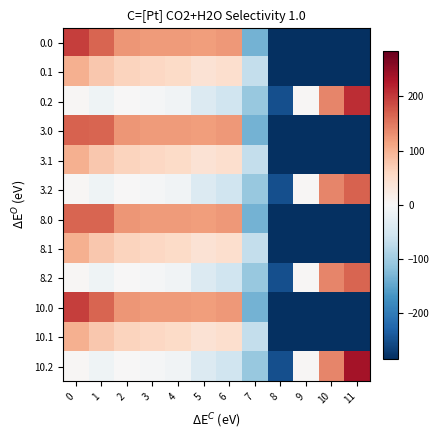

Reading left to right, what are all the values shown in this chart?

0.0: 0=197.7	1=165.1	2=126.0	3=120.0	4=120.6	5=119.4	6=123.7	7=-134.3	8=-284.3	9=-284.3	10=-284.3	11=-284.3
0.1: 0=100.2	1=76.8	2=63.6	3=58.3	4=55.3	5=41.4	6=47.8	7=-67.2	8=-284.3	9=-284.3	10=-284.3	11=-284.3
0.2: 0=2.8	1=-11.6	2=1.2	3=-3.4	4=-10.0	5=-39.3	6=-55.6	7=-107.7	8=-249.1	9=4.2	10=139.2	11=210.7
3.0: 0=168.7	1=165.1	2=126.0	3=120.0	4=120.6	5=119.4	6=123.7	7=-134.3	8=-284.3	9=-284.3	10=-284.3	11=-284.3
3.1: 0=100.2	1=76.8	2=63.6	3=58.3	4=55.3	5=41.4	6=47.8	7=-67.2	8=-284.3	9=-284.3	10=-284.3	11=-284.3
3.2: 0=2.8	1=-11.6	2=1.2	3=-3.4	4=-10.0	5=-39.3	6=-55.6	7=-107.7	8=-249.1	9=4.2	10=139.2	11=168.7
8.0: 0=165.7	1=165.1	2=126.0	3=120.0	4=120.6	5=119.4	6=123.7	7=-134.3	8=-284.3	9=-284.3	10=-284.3	11=-284.3
8.1: 0=100.2	1=76.8	2=63.6	3=58.3	4=55.3	5=41.4	6=47.8	7=-67.2	8=-284.3	9=-284.3	10=-284.3	11=-284.3
8.2: 0=2.8	1=-11.6	2=1.2	3=-3.4	4=-10.0	5=-39.3	6=-55.6	7=-107.7	8=-249.1	9=4.2	10=139.2	11=165.7
10.0: 0=197.7	1=165.1	2=126.0	3=120.0	4=120.6	5=119.4	6=123.7	7=-134.3	8=-284.3	9=-284.3	10=-284.3	11=-284.3
10.1: 0=100.2	1=76.8	2=63.6	3=58.3	4=55.3	5=41.4	6=47.8	7=-67.2	8=-284.3	9=-284.3	10=-284.3	11=-284.3
10.2: 0=2.8	1=-11.6	2=1.2	3=-3.4	4=-10.0	5=-39.3	6=-55.6	7=-107.7	8=-249.1	9=4.2	10=139.2	11=236.3